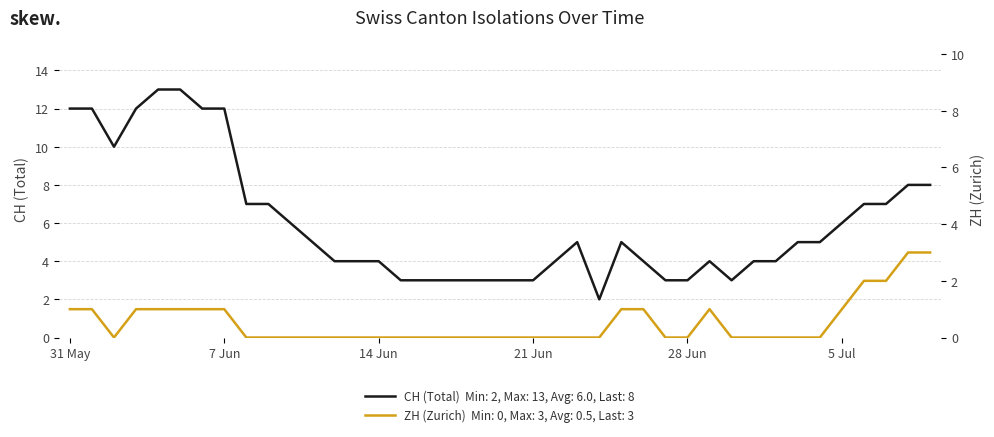

Reading left to right, transcribe all the data shown in this chart.

CH (Total): 12	12	10	12	13	13	12	12	7	7	6	5	4	4	4	3	3	3	3	3	3	3	4	5	2	5	4	3	3	4	3	4	4	5	5	6	7	7	8	8
ZH (Zurich): 1	1	0	1	1	1	1	1	0	0	0	0	0	0	0	0	0	0	0	0	0	0	0	0	0	1	1	0	0	1	0	0	0	0	0	1	2	2	3	3